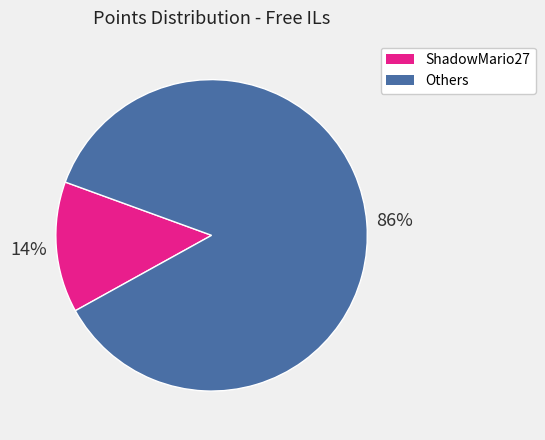

Is there any slice that represents more than half of the pie?

Yes